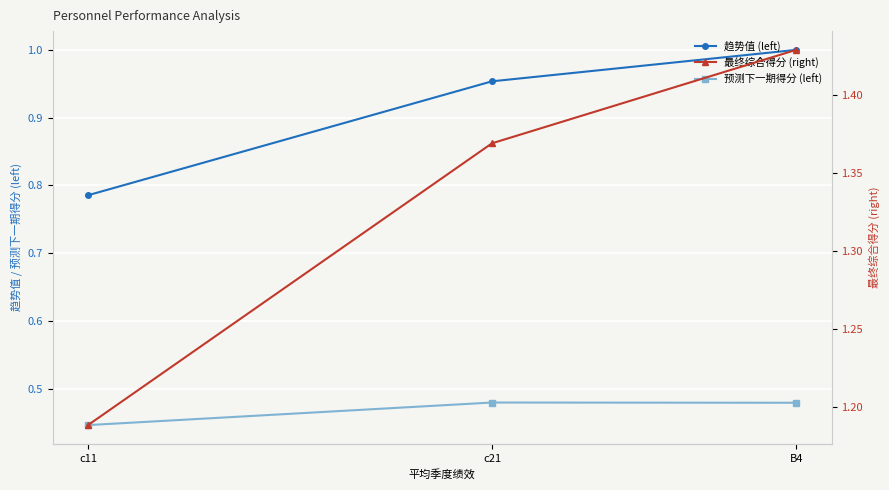

What position from the right is c21?

2